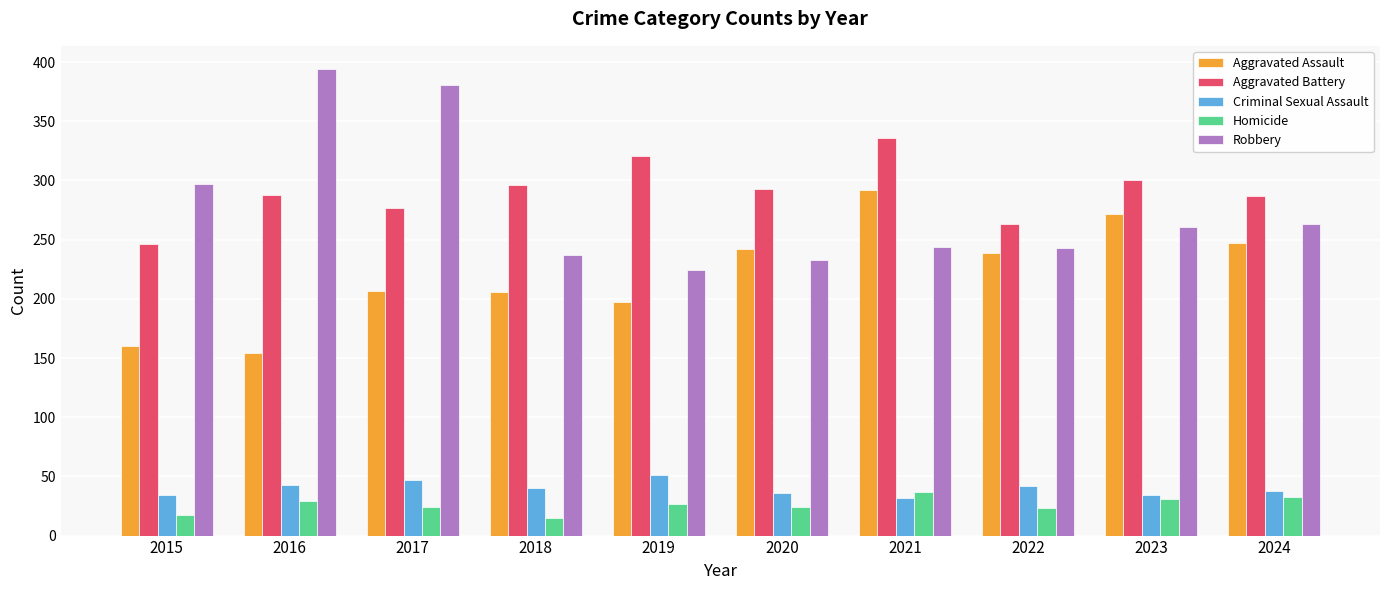

The value of Homicide at 2015 is 17. True or false?

True